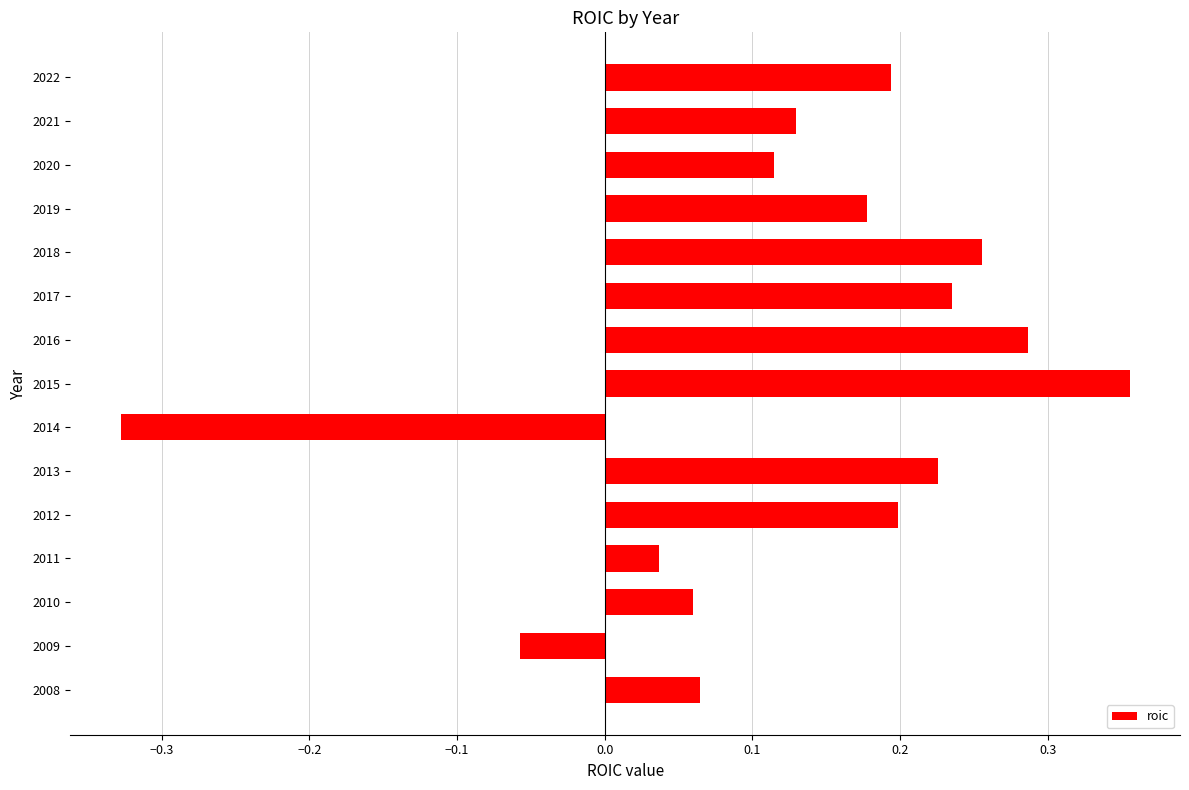

Which has a higher value, 2012 or 2017?

2017